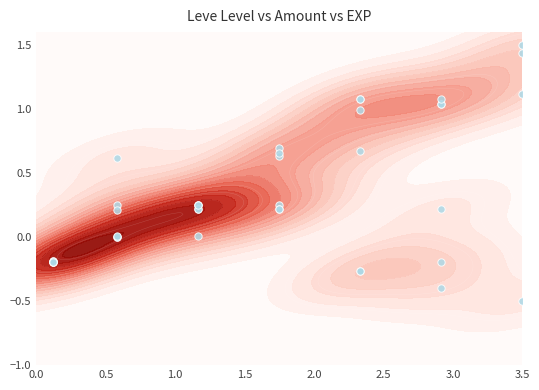

What is the average value?

0.3